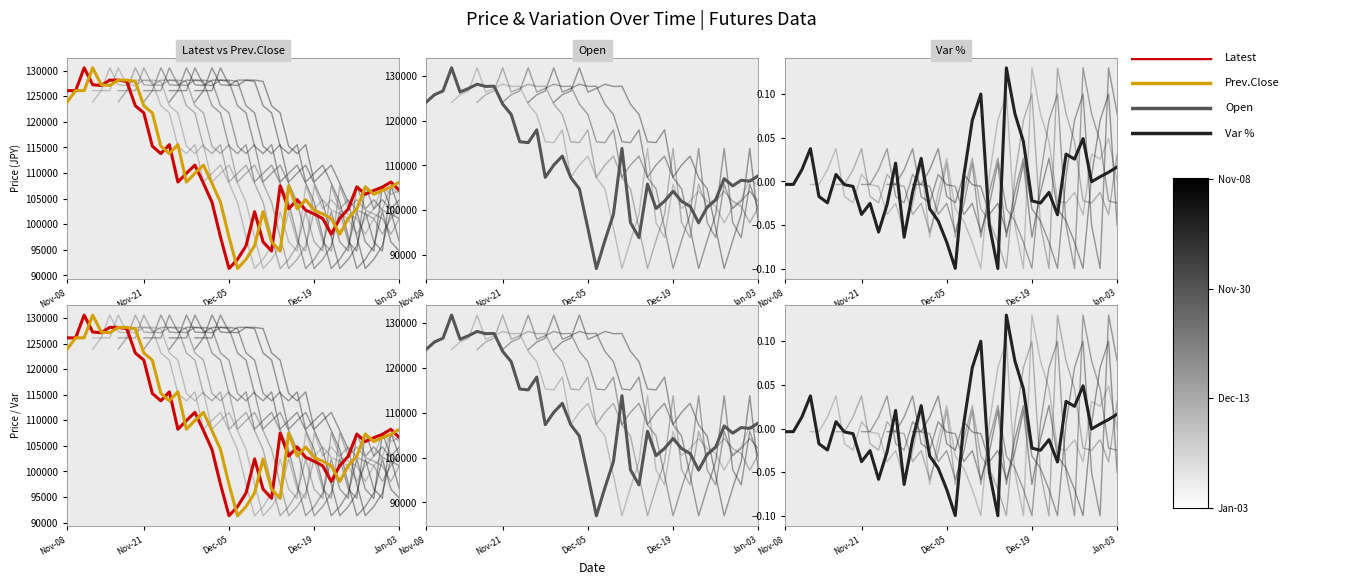

Where does the Prev.Close series first go above 107500?

Nov-08